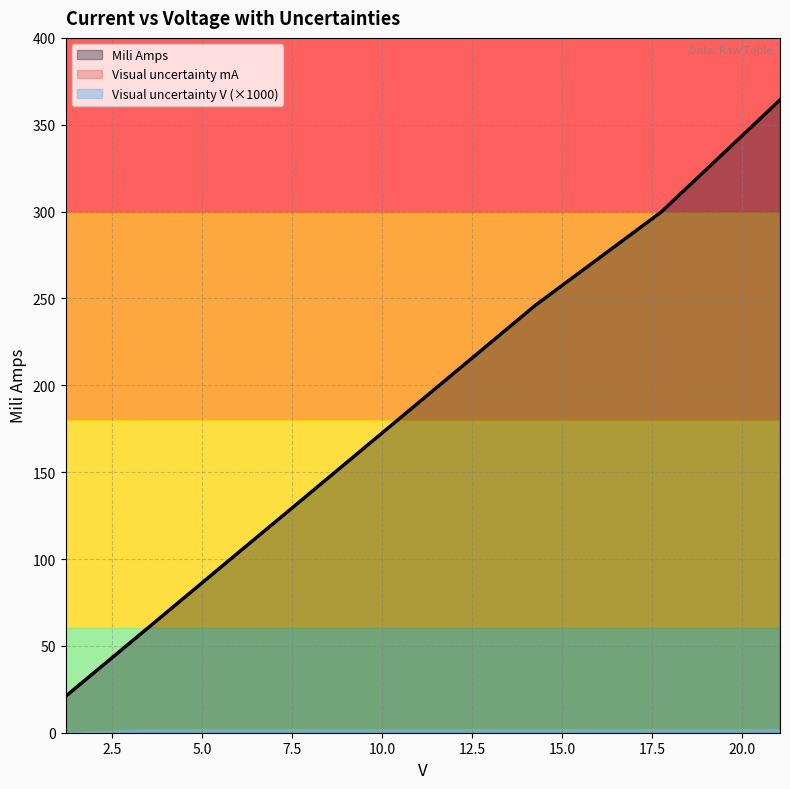

Between 5 and 7, which series saw the biggest shift?

Mili Amps